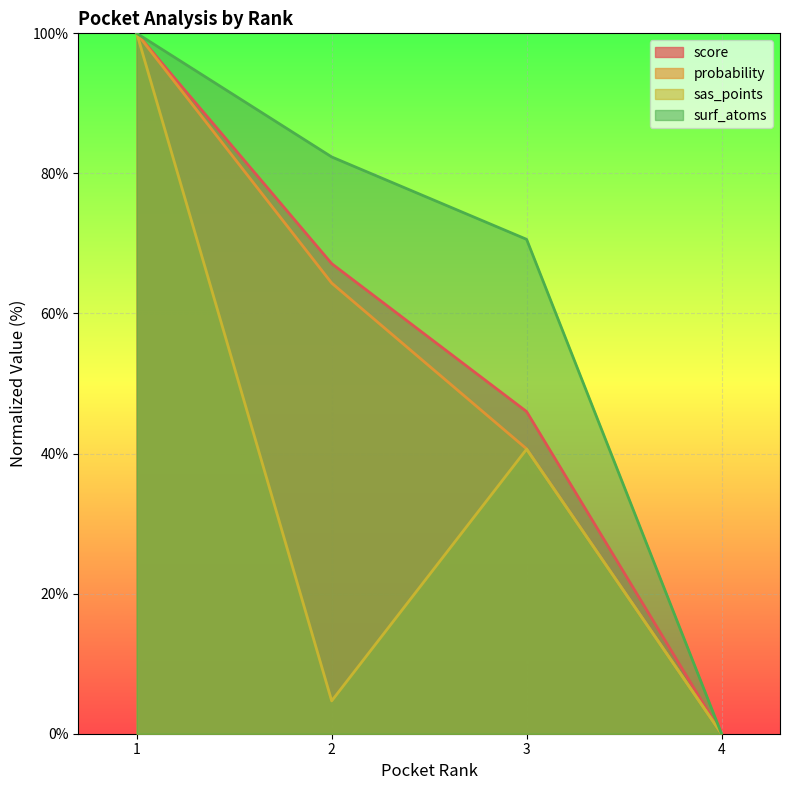

Between 1 and 3, which series saw the biggest shift?

sas_points